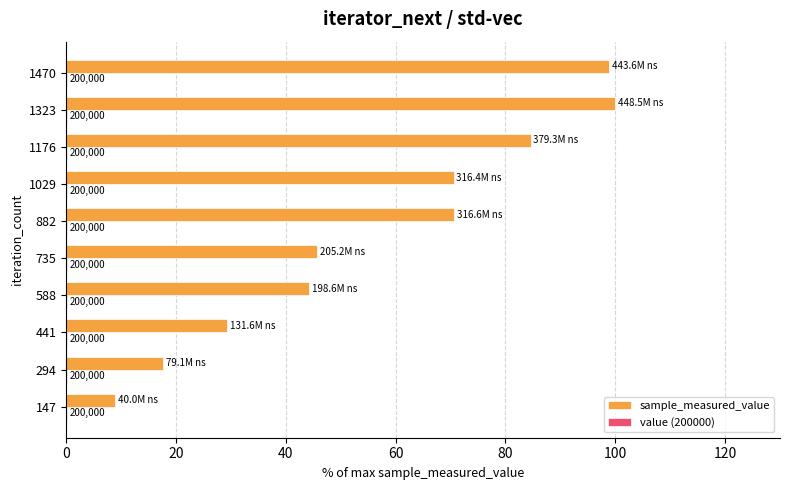

Rank the series by their average value, from lowest to highest.

value (200000), sample_measured_value